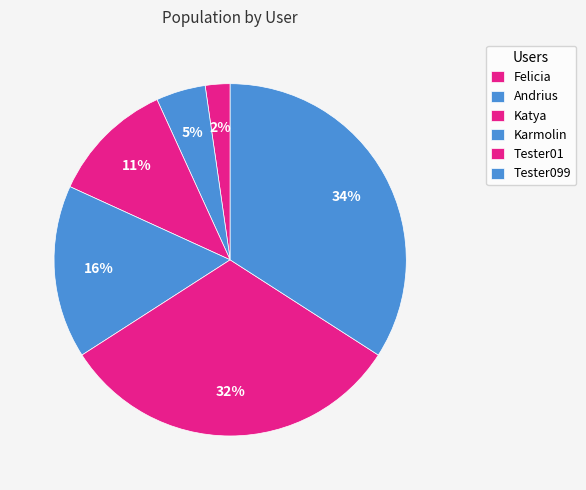

Combined, do Felicia and Karmolin account for over 50%?

No